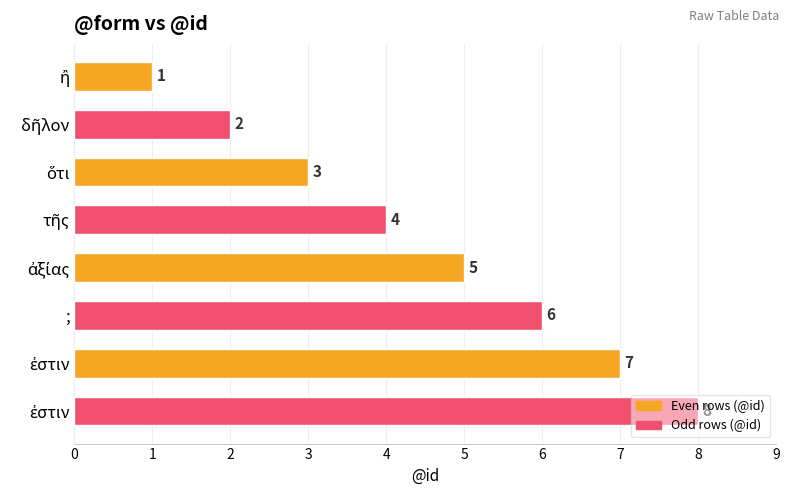

How many distinct data groups are displayed?

1